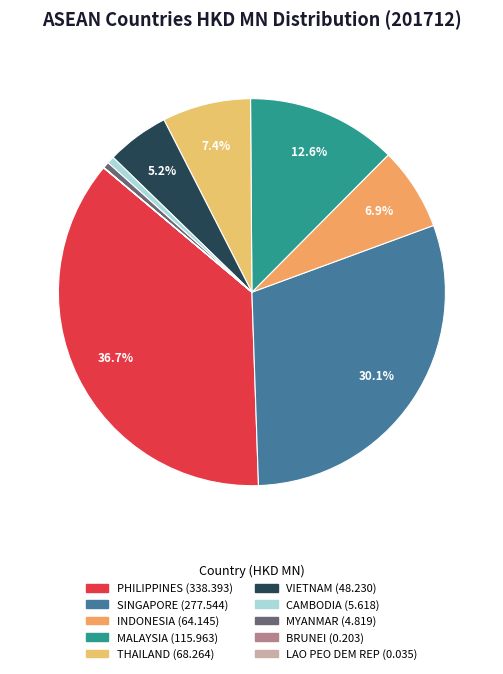

Is it true that MYANMAR is 1% of the pie?

True